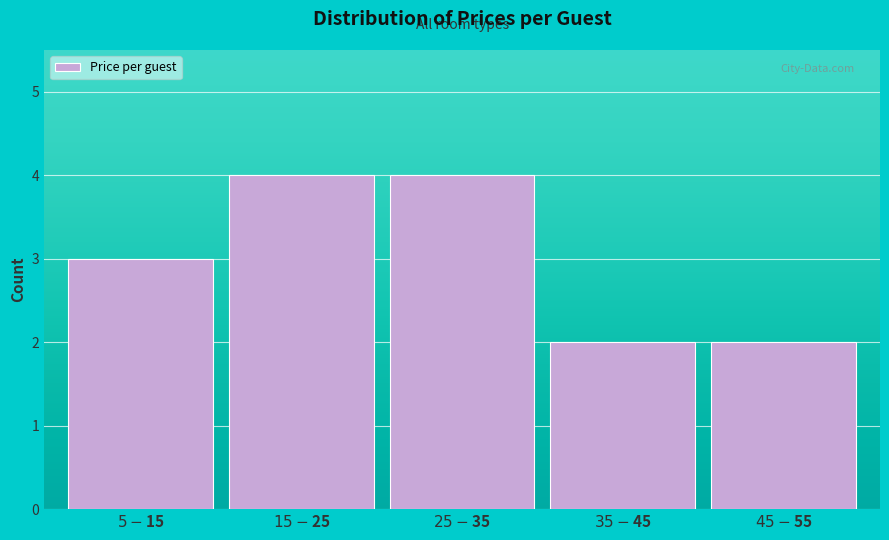

Reading left to right, extract all data points from this chart.

3	4	4	2	2